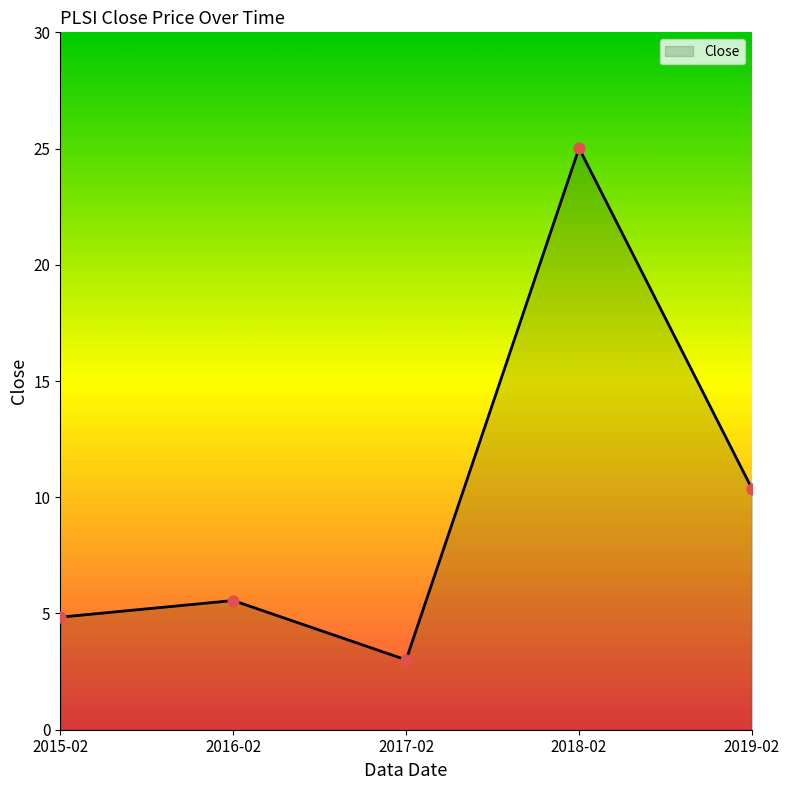

What is the ratio of the value at 2017-02 to the value at 2019-02?

0.3